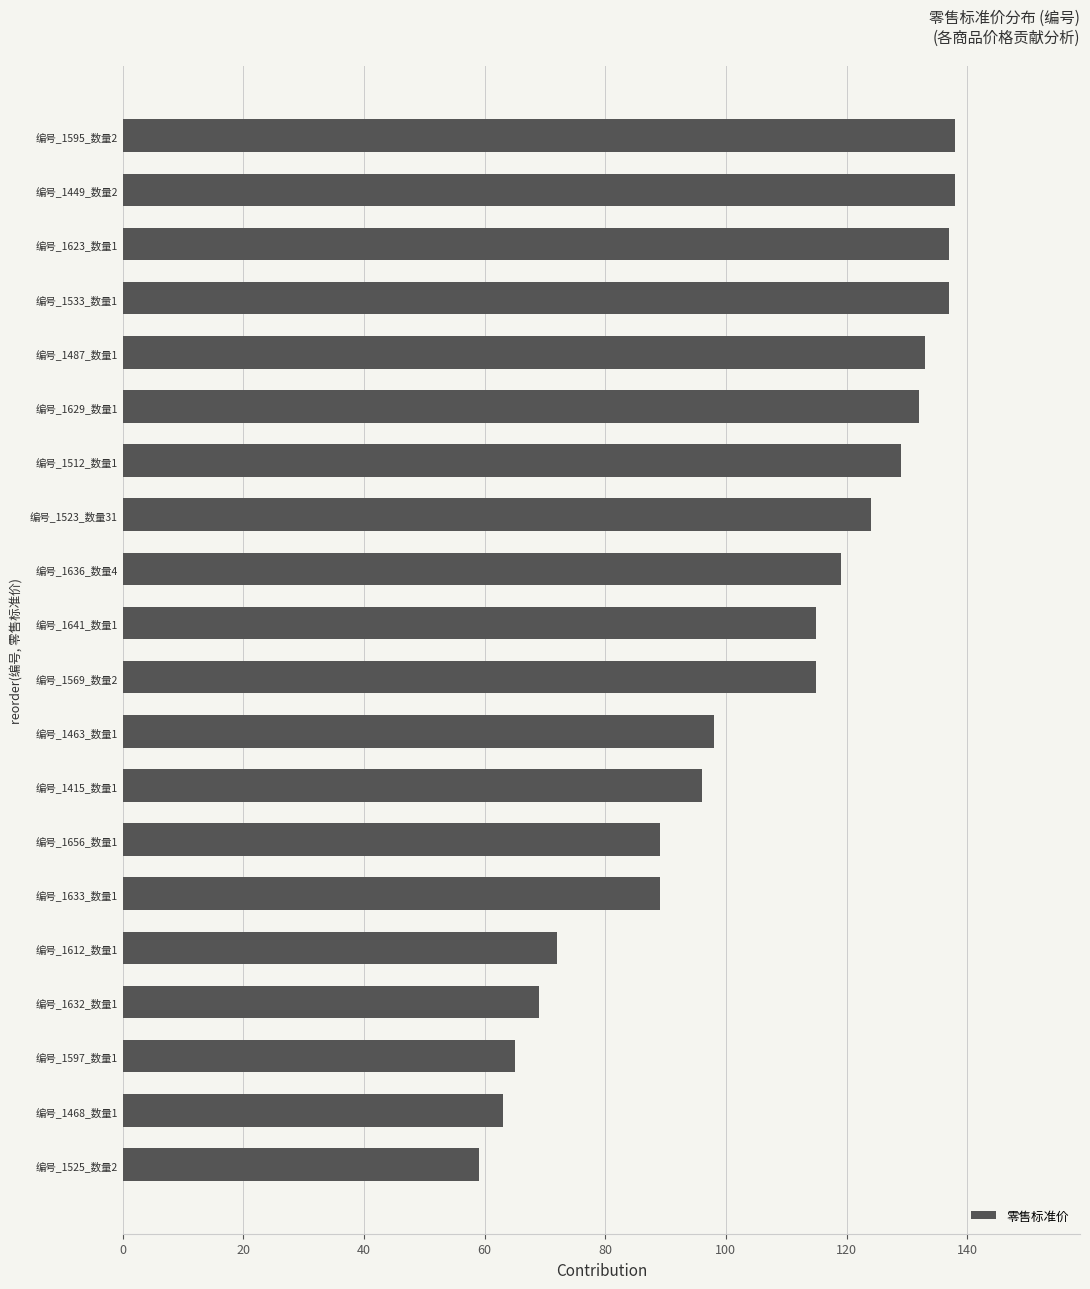

Between 编号_1512_数量1 and 编号_1641_数量1, which is larger?

编号_1512_数量1